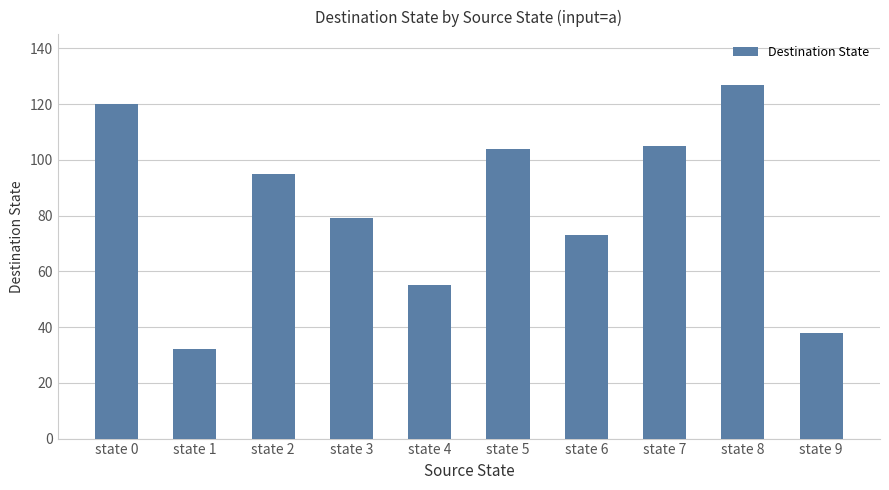

Reading left to right, transcribe all the data shown in this chart.

state 0=120	state 1=32	state 2=95	state 3=79	state 4=55	state 5=104	state 6=73	state 7=105	state 8=127	state 9=38